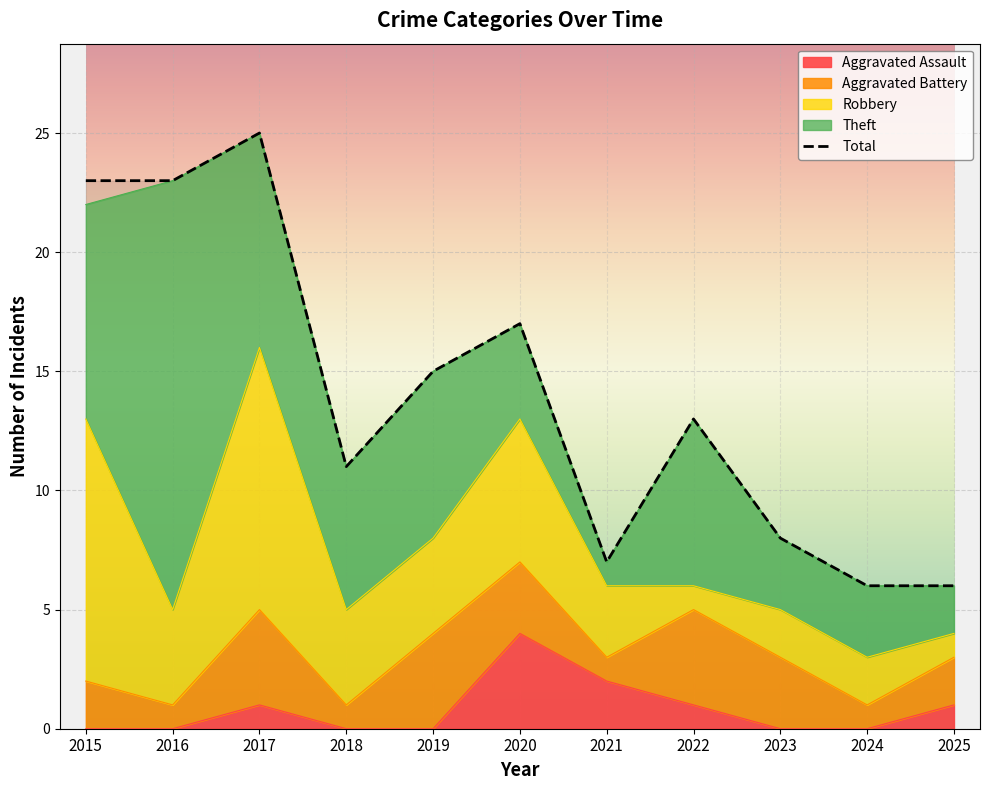

Rank the categories by value from highest to lowest.

2017, 2015, 2016, 2020, 2019, 2022, 2018, 2023, 2021, 2024, 2025